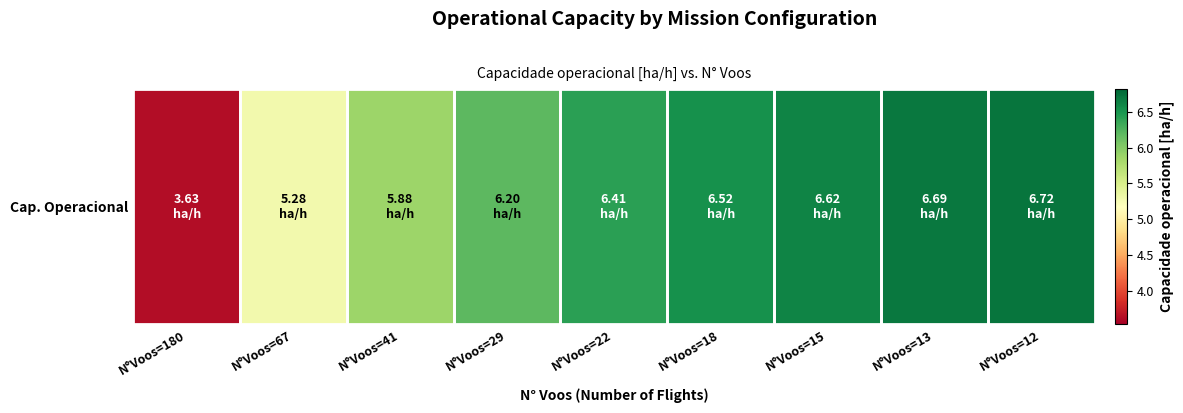

Rank the categories by value from lowest to highest.

N°Voos=180, N°Voos=67, N°Voos=41, N°Voos=29, N°Voos=22, N°Voos=18, N°Voos=15, N°Voos=13, N°Voos=12